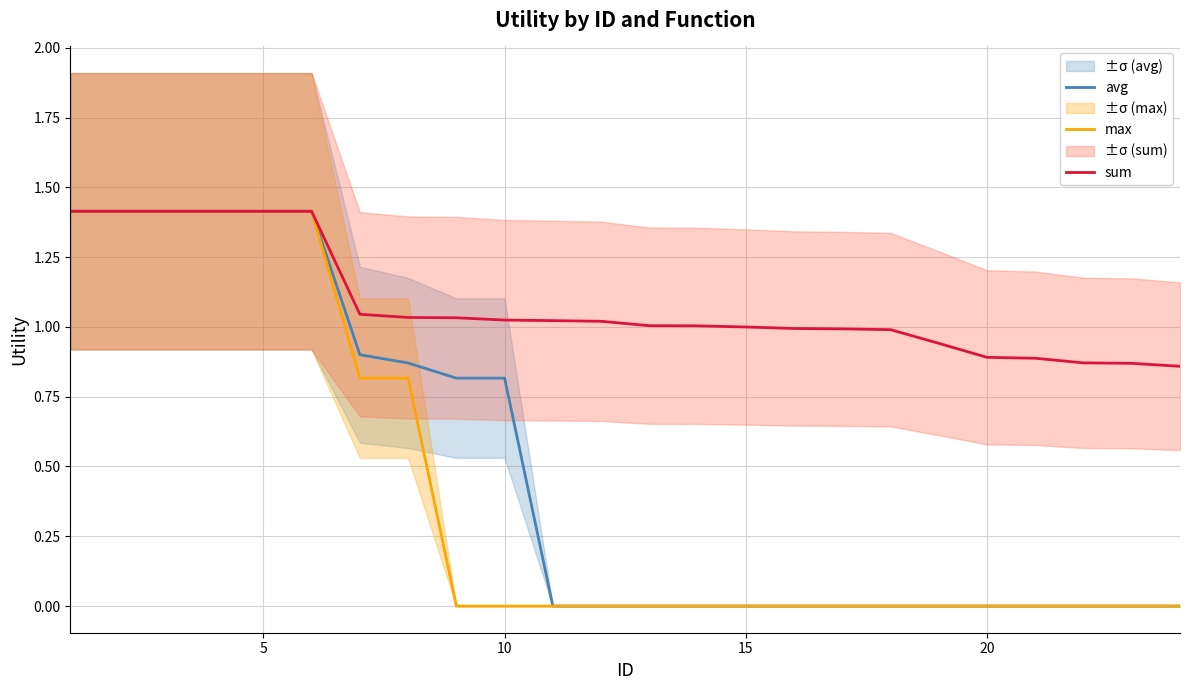

What is the highest value of the avg series?

1.4